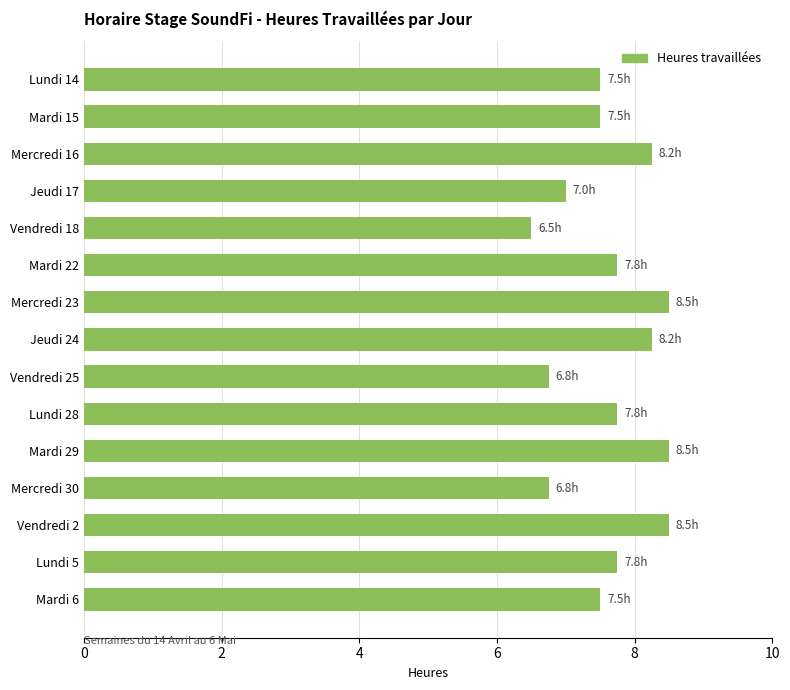

Read the value at Vendredi 2.

8.5